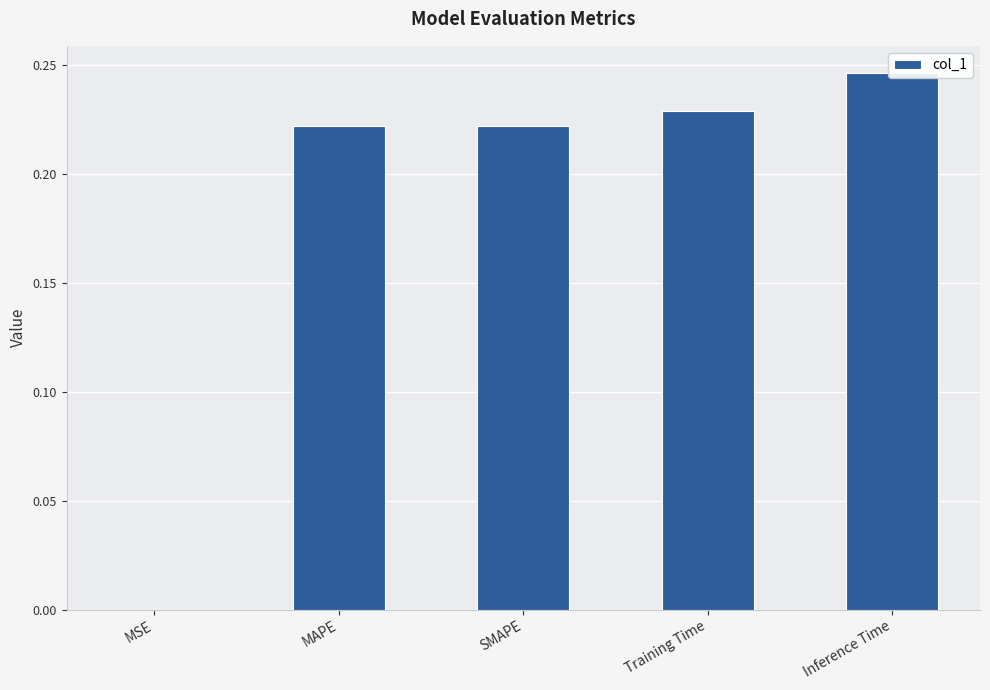

At which category does the chart reach its peak across all series?

Inference Time